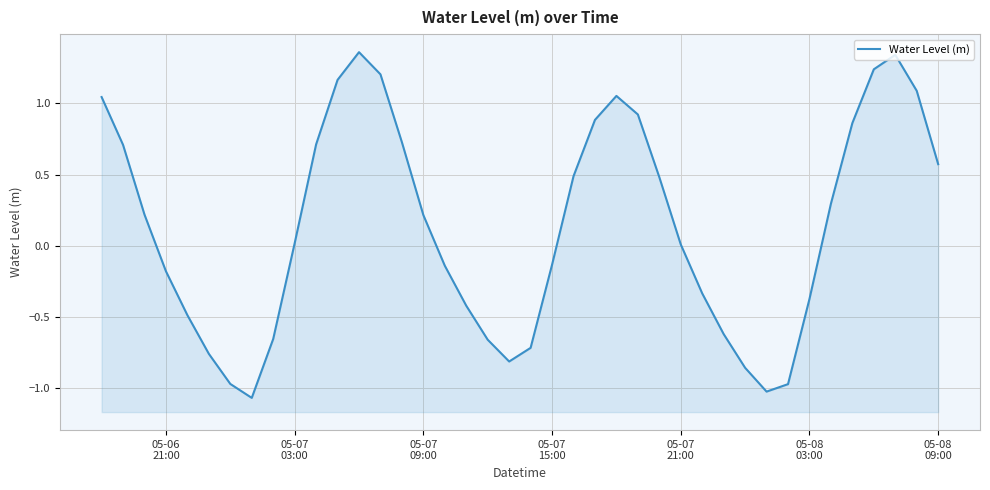

What is the average value?

0.1